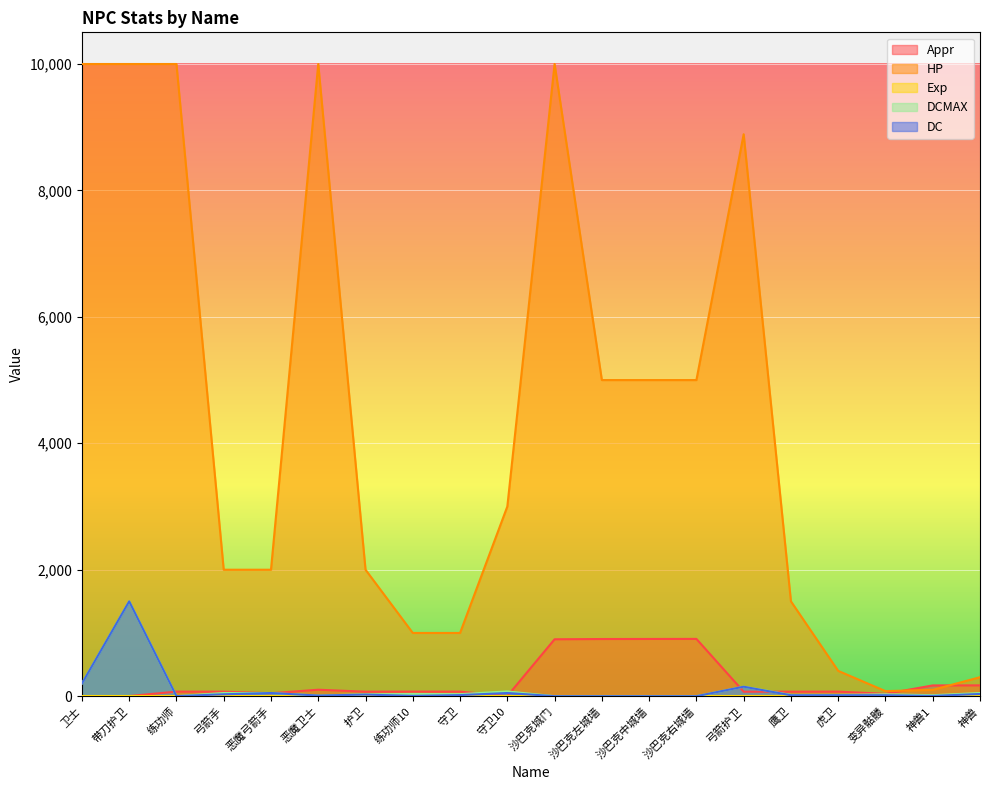

What is the average value of the DCMAX series?

113